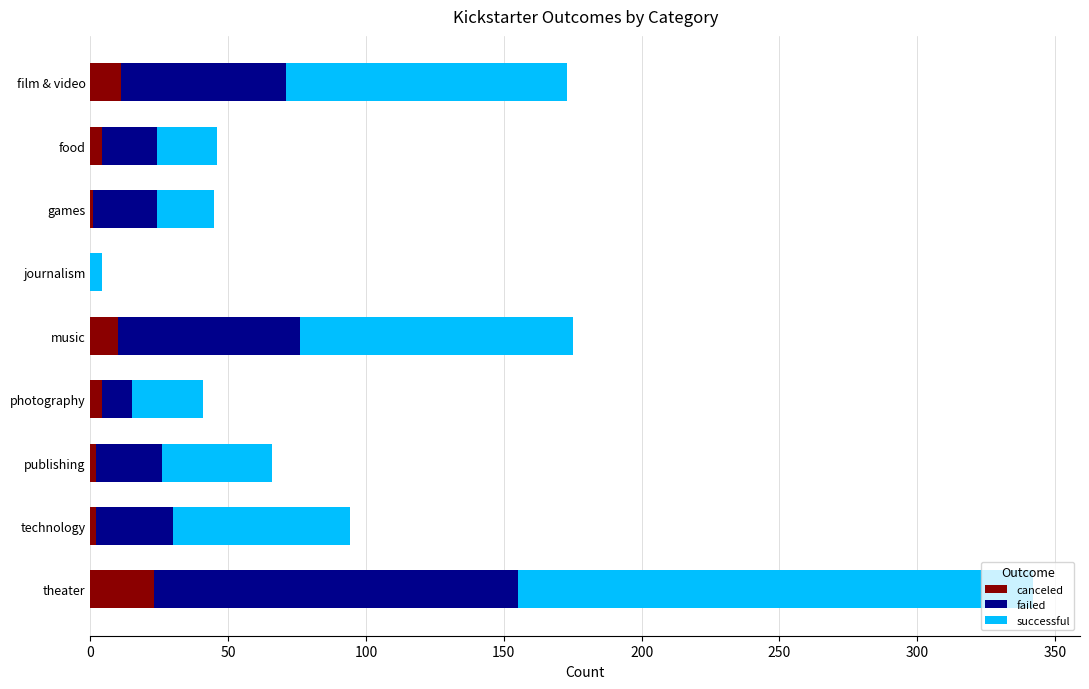

Is it true that canceled equals 11 at film & video?

True